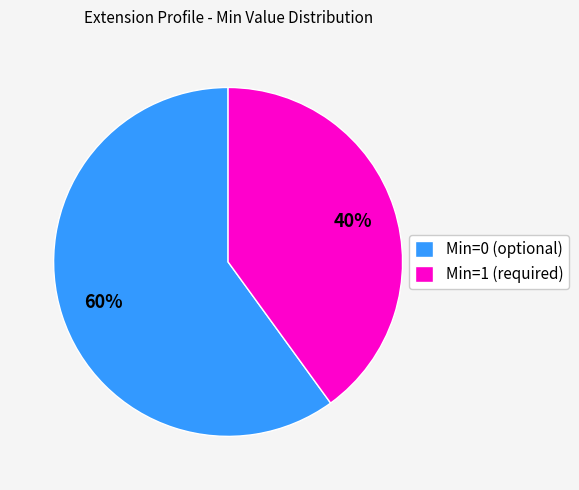

What is the largest slice in the pie chart?

Min=0 (optional)